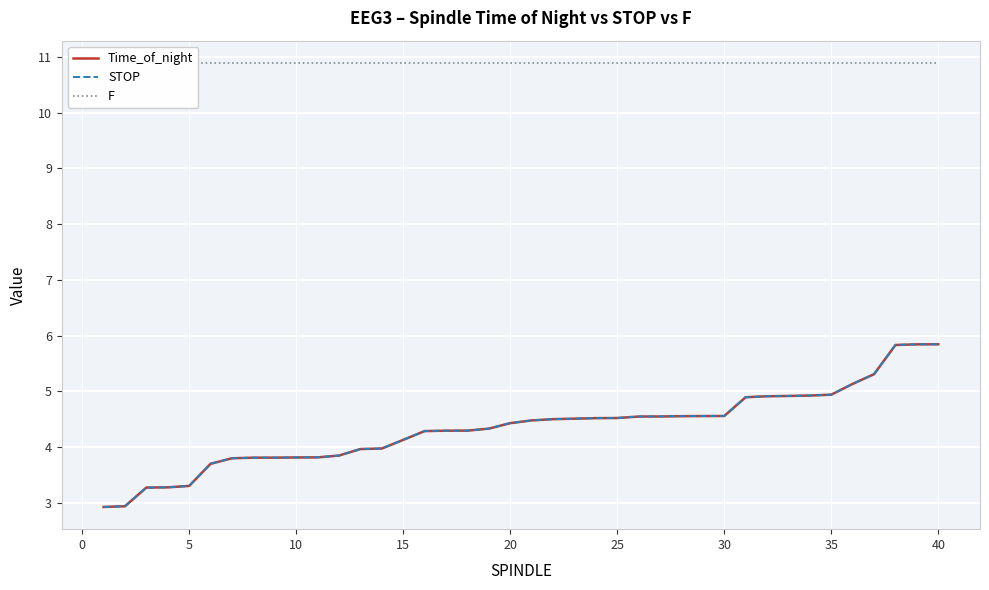

True or false: STOP and Time_of_night intersect in this chart.

False